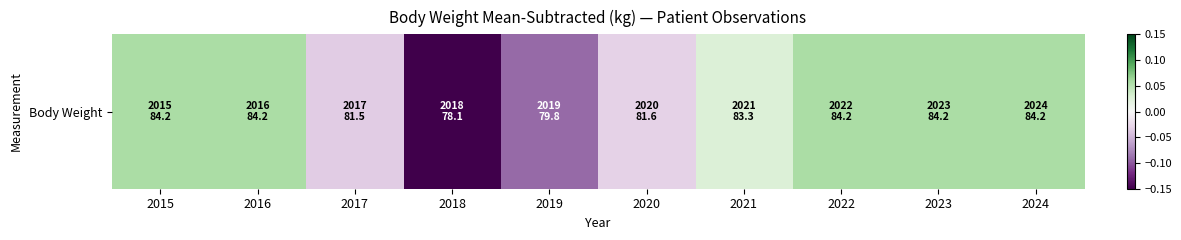

Count the values in the range 0 to 1.

6